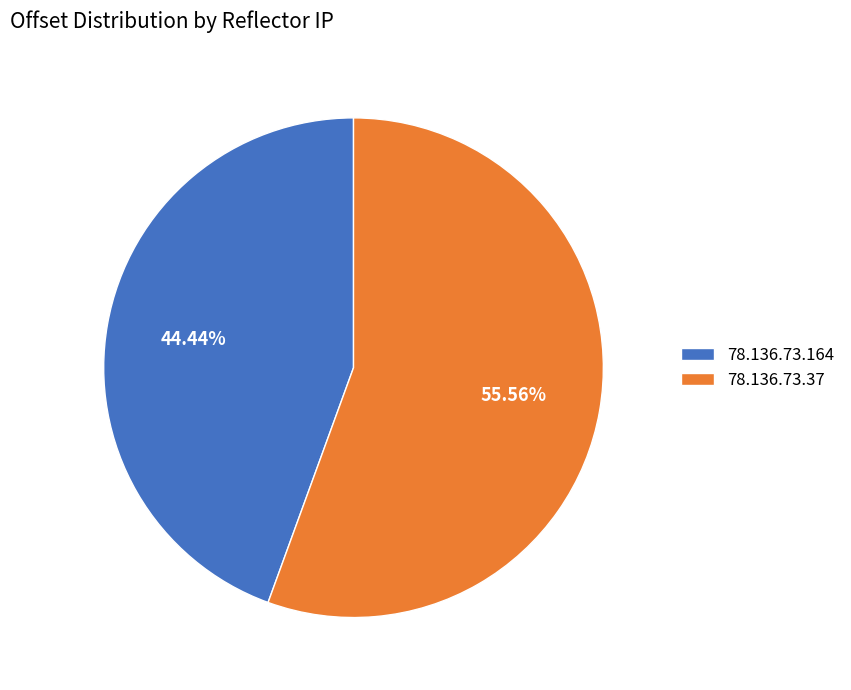

To the nearest percent, what percentage of the pie is 78.136.73.164?

44%